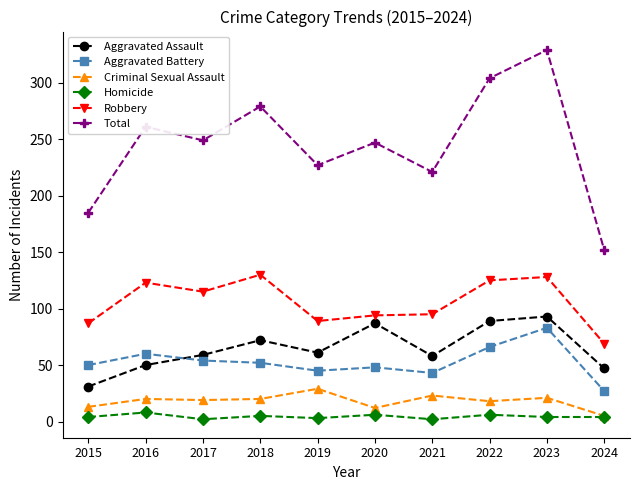

How many values in the Aggravated Assault series are below 61?

5